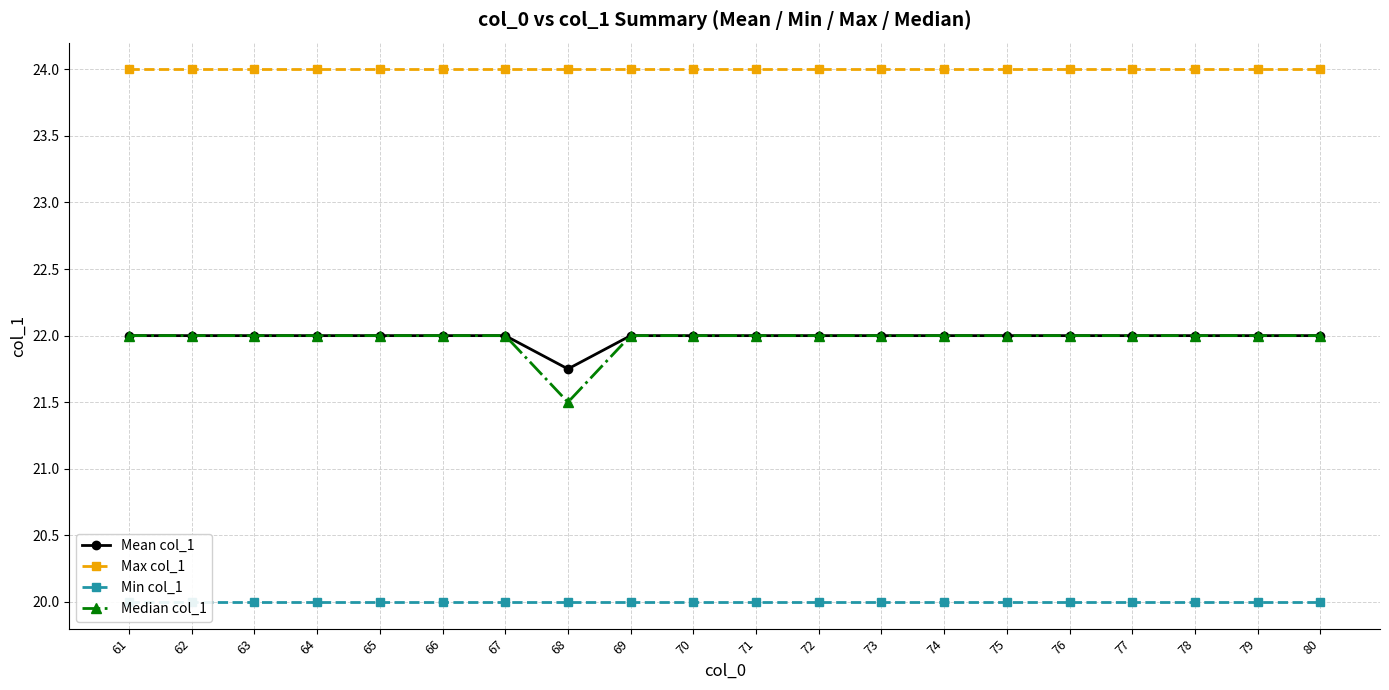

What is the smallest value displayed?

20.0